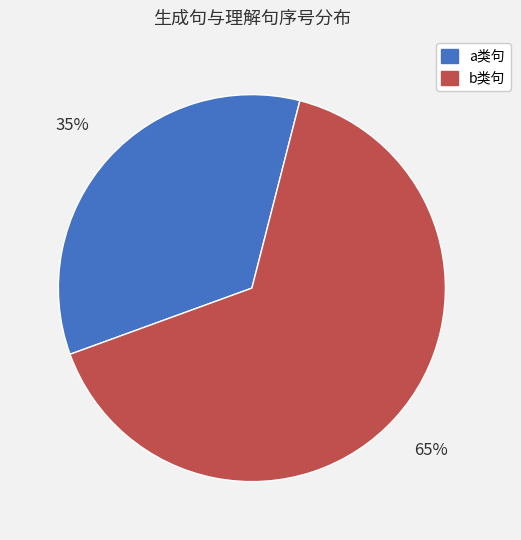

Does any single category account for the majority?

Yes